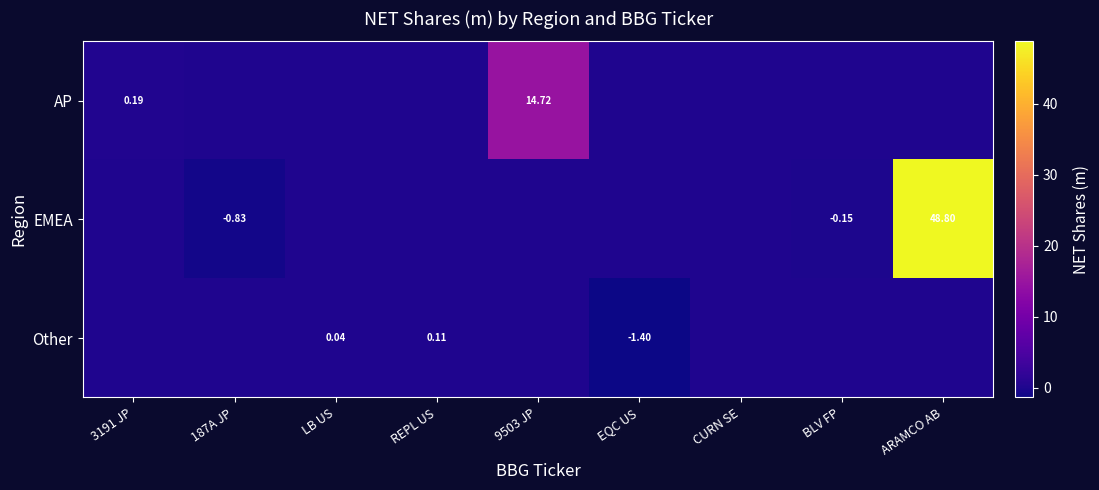

Is the value of AP at ARAMCO AB greater than the value of EMEA at EQC US?

No